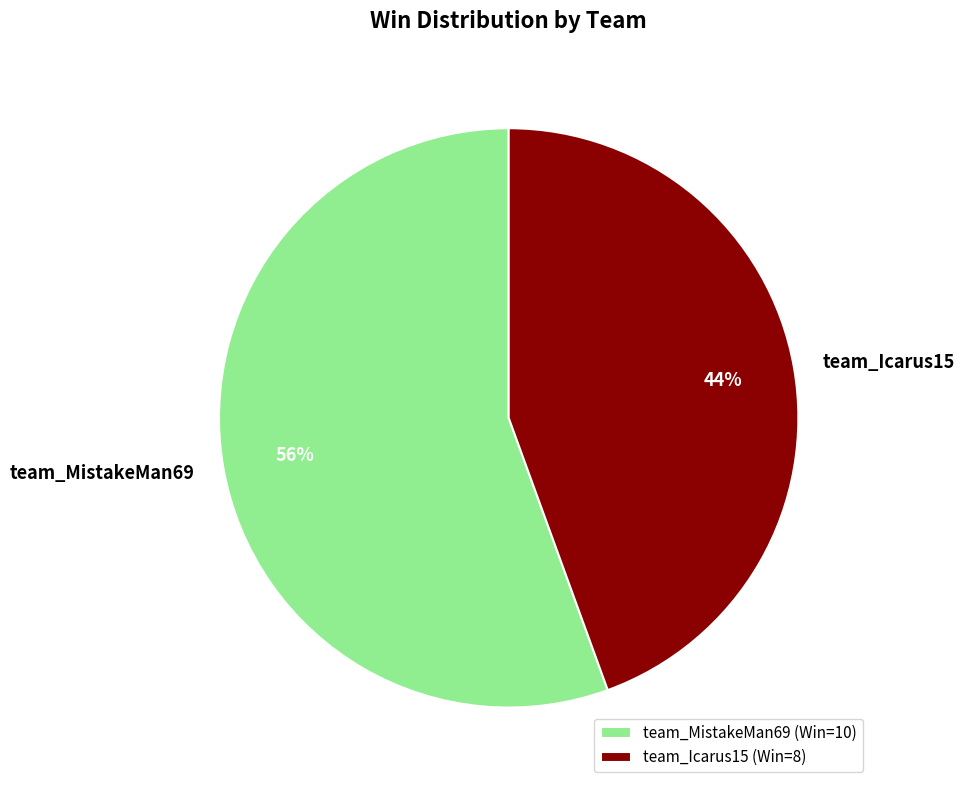

Which slice represents more than half of the pie?

team_MistakeMan69